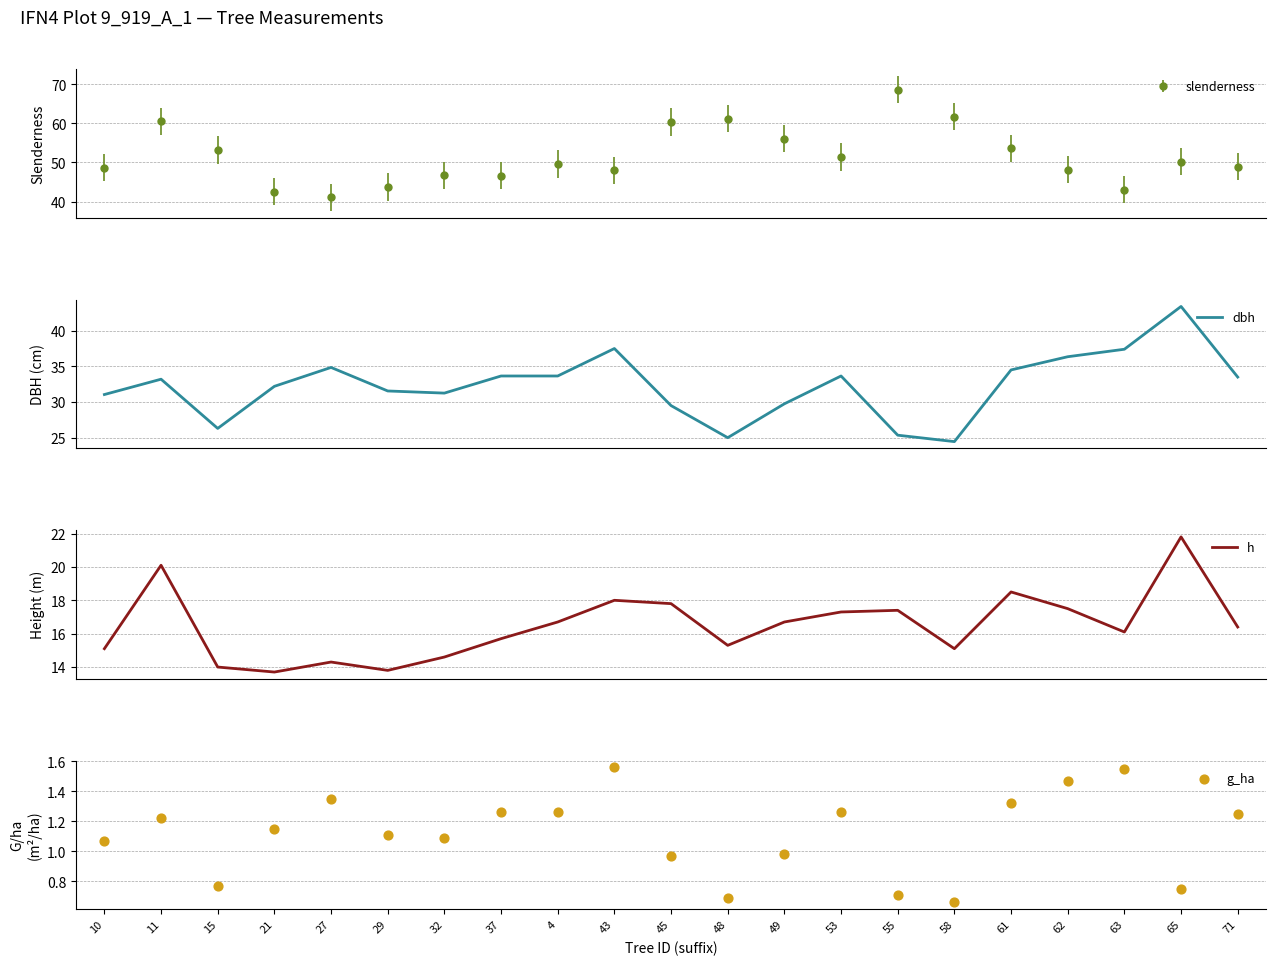

Which series has the largest total across all categories?

dbh